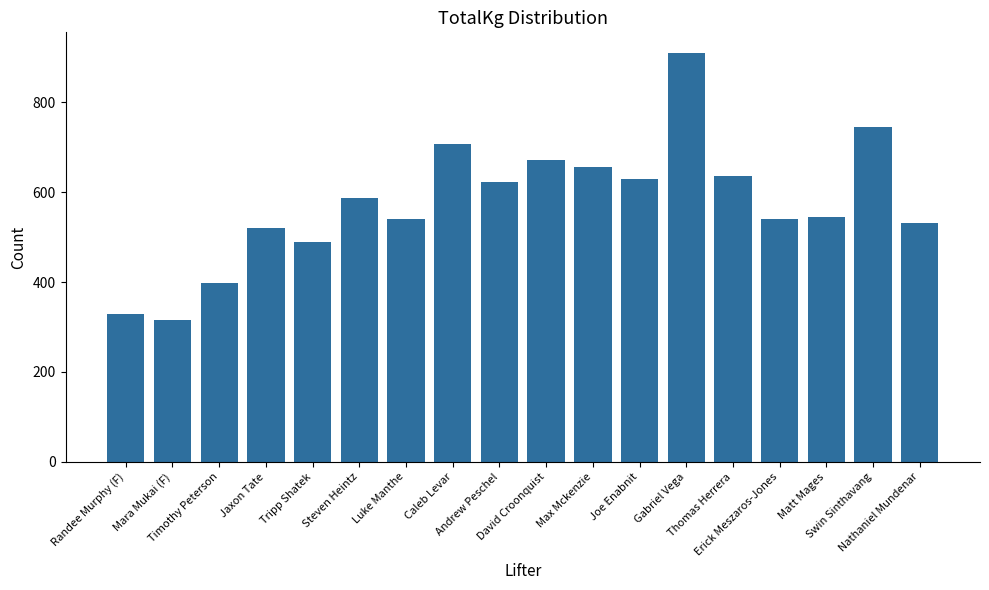

Read the value at Luke Manthe.

540.0